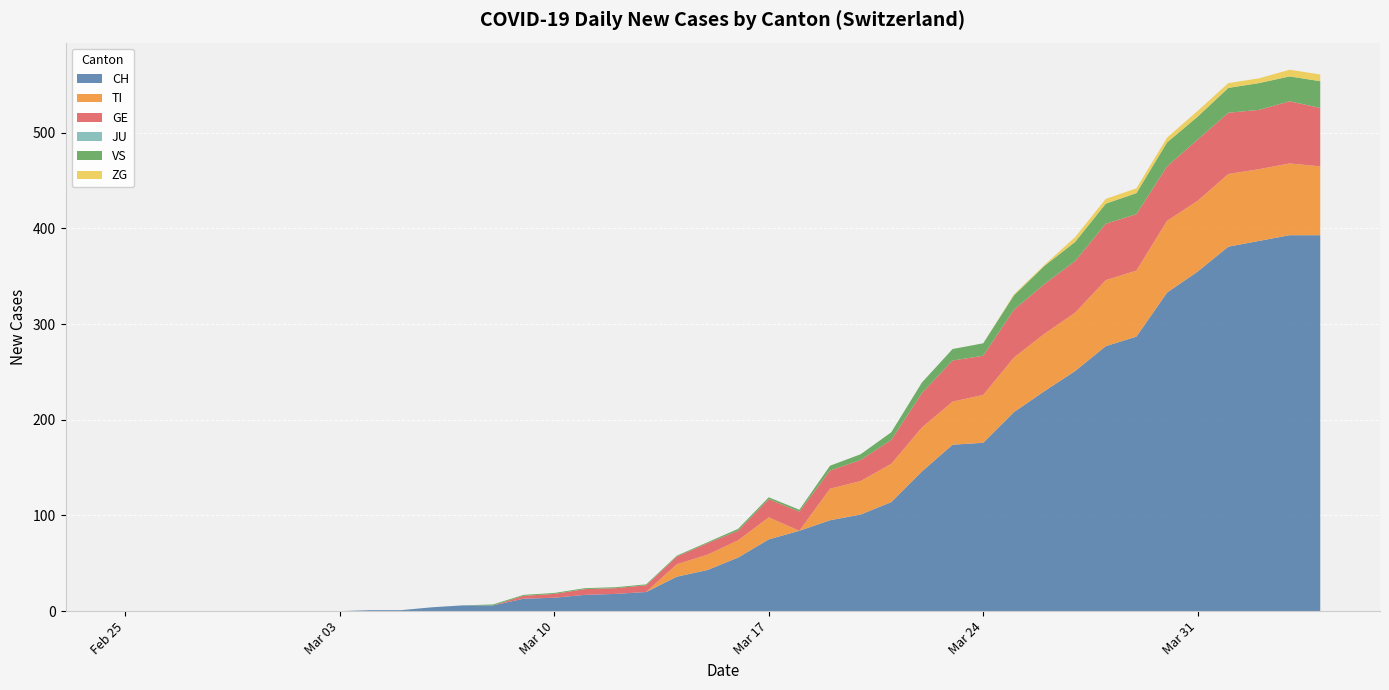

Reading right to left, transcribe all the data shown in this chart.

CH: 2020-04-04=393	2020-04-03=393	2020-04-02=387	2020-04-01=381	2020-03-31=355	2020-03-30=333	2020-03-29=287	2020-03-28=277	2020-03-27=251	2020-03-26=230	2020-03-25=208	2020-03-24=176	2020-03-23=174	2020-03-22=146	2020-03-21=114	2020-03-20=101	2020-03-19=95	2020-03-18=84	2020-03-17=75	2020-03-16=56	2020-03-15=43	2020-03-14=36	2020-03-13=20	2020-03-12=18	2020-03-11=17	2020-03-10=14	2020-03-09=13	2020-03-08=6	2020-03-07=6	2020-03-06=4	2020-03-05=1	2020-03-04=1	2020-03-03=0	2020-03-02=0	2020-03-01=0	2020-02-29=0	2020-02-28=0	2020-02-27=0	2020-02-26=0	2020-02-25=0
TI: 2020-04-04=72	2020-04-03=75	2020-04-02=75	2020-04-01=76	2020-03-31=74	2020-03-30=75	2020-03-29=69	2020-03-28=69	2020-03-27=61	2020-03-26=60	2020-03-25=57	2020-03-24=50	2020-03-23=45	2020-03-22=46	2020-03-21=40	2020-03-20=35	2020-03-19=33	2020-03-18=0	2020-03-17=23	2020-03-16=18	2020-03-15=16	2020-03-14=13	2020-03-13=0	2020-03-12=0	2020-03-11=0	2020-03-10=0	2020-03-09=0	2020-03-08=0	2020-03-07=0	2020-03-06=0	2020-03-05=0	2020-03-04=0	2020-03-03=0	2020-03-02=0	2020-03-01=0	2020-02-29=0	2020-02-28=0	2020-02-27=0	2020-02-26=0	2020-02-25=0
GE: 2020-04-04=61	2020-04-03=65	2020-04-02=62	2020-04-01=64	2020-03-31=64	2020-03-30=57	2020-03-29=59	2020-03-28=59	2020-03-27=54	2020-03-26=52	2020-03-25=50	2020-03-24=41	2020-03-23=43	2020-03-22=36	2020-03-21=25	2020-03-20=22	2020-03-19=19	2020-03-18=20	2020-03-17=19	2020-03-16=10	2020-03-15=12	2020-03-14=8	2020-03-13=7	2020-03-12=6	2020-03-11=6	2020-03-10=4	2020-03-09=3	2020-03-08=0	2020-03-07=0	2020-03-06=0	2020-03-05=0	2020-03-04=0	2020-03-03=0	2020-03-02=0	2020-03-01=0	2020-02-29=0	2020-02-28=0	2020-02-27=0	2020-02-26=0	2020-02-25=0
JU: 2020-04-04=0	2020-04-03=0	2020-04-02=0	2020-04-01=0	2020-03-31=0	2020-03-30=0	2020-03-29=0	2020-03-28=0	2020-03-27=0	2020-03-26=0	2020-03-25=0	2020-03-24=0	2020-03-23=0	2020-03-22=0	2020-03-21=0	2020-03-20=0	2020-03-19=0	2020-03-18=0	2020-03-17=0	2020-03-16=0	2020-03-15=0	2020-03-14=0	2020-03-13=0	2020-03-12=0	2020-03-11=0	2020-03-10=0	2020-03-09=0	2020-03-08=0	2020-03-07=0	2020-03-06=0	2020-03-05=0	2020-03-04=0	2020-03-03=0	2020-03-02=0	2020-03-01=0	2020-02-29=0	2020-02-28=0	2020-02-27=0	2020-02-26=0	2020-02-25=0
VS: 2020-04-04=28	2020-04-03=26	2020-04-02=28	2020-04-01=26	2020-03-31=24	2020-03-30=25	2020-03-29=22	2020-03-28=21	2020-03-27=20	2020-03-26=19	2020-03-25=15	2020-03-24=13	2020-03-23=12	2020-03-22=11	2020-03-21=8	2020-03-20=6	2020-03-19=5	2020-03-18=2	2020-03-17=2	2020-03-16=2	2020-03-15=1	2020-03-14=1	2020-03-13=1	2020-03-12=1	2020-03-11=1	2020-03-10=1	2020-03-09=1	2020-03-08=1	2020-03-07=0	2020-03-06=0	2020-03-05=0	2020-03-04=0	2020-03-03=0	2020-03-02=0	2020-03-01=0	2020-02-29=0	2020-02-28=0	2020-02-27=0	2020-02-26=0	2020-02-25=0
ZG: 2020-04-04=7	2020-04-03=7	2020-04-02=5	2020-04-01=5	2020-03-31=6	2020-03-30=5	2020-03-29=5	2020-03-28=5	2020-03-27=5	2020-03-26=1	2020-03-25=1	2020-03-24=0	2020-03-23=0	2020-03-22=0	2020-03-21=0	2020-03-20=0	2020-03-19=0	2020-03-18=0	2020-03-17=0	2020-03-16=0	2020-03-15=0	2020-03-14=0	2020-03-13=0	2020-03-12=0	2020-03-11=0	2020-03-10=0	2020-03-09=0	2020-03-08=0	2020-03-07=0	2020-03-06=0	2020-03-05=0	2020-03-04=0	2020-03-03=0	2020-03-02=0	2020-03-01=0	2020-02-29=0	2020-02-28=0	2020-02-27=0	2020-02-26=0	2020-02-25=0